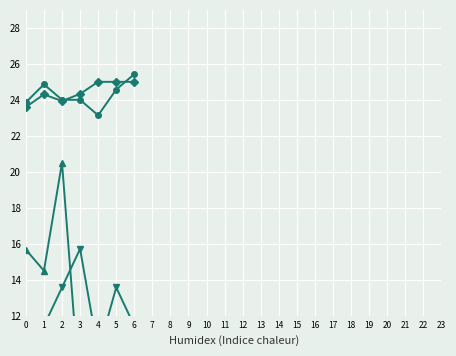

How many values in the Avg cloudiness by square series are below 11?

2